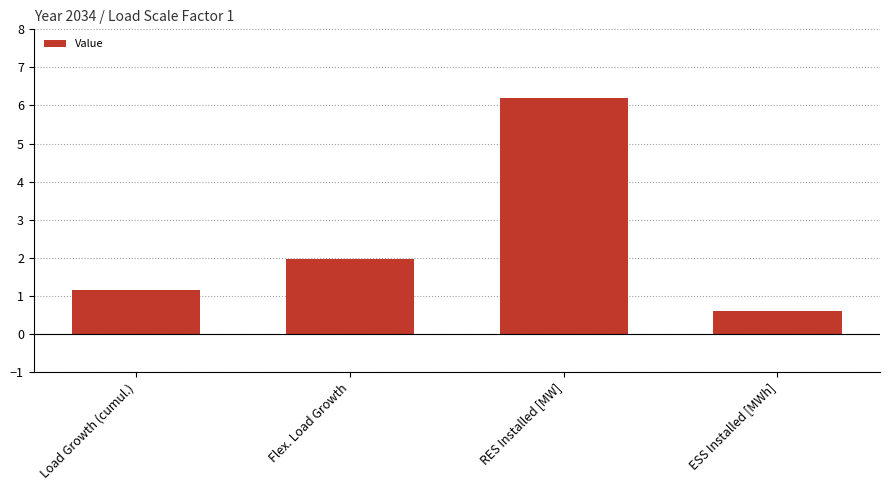

At which label is the value closest to 3?

Flex. Load Growth